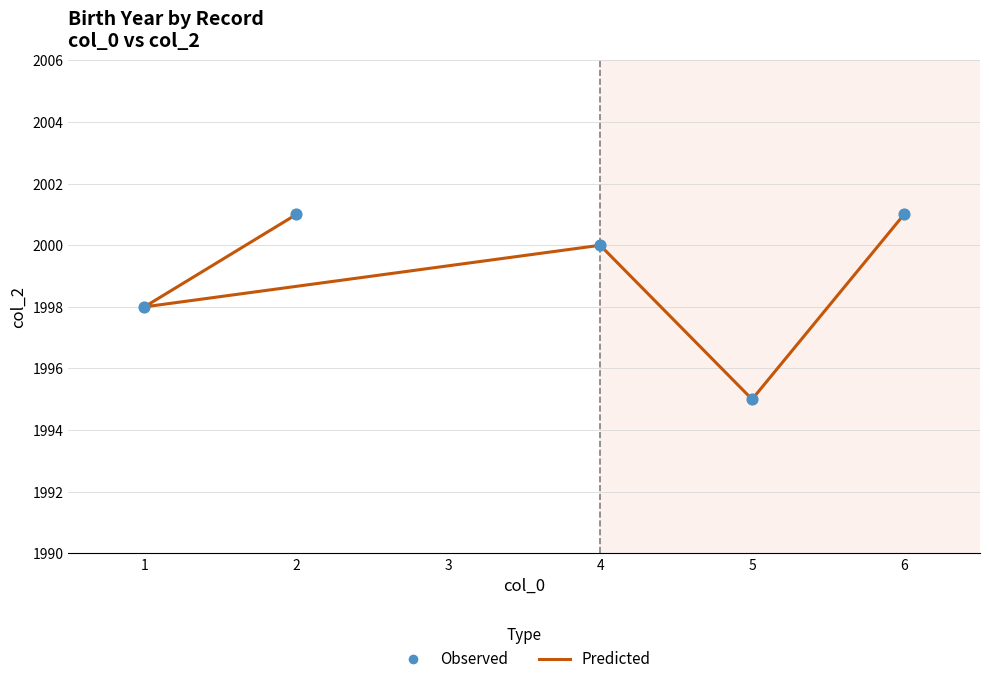

Which series has the largest Y range (max minus min)?

Predicted